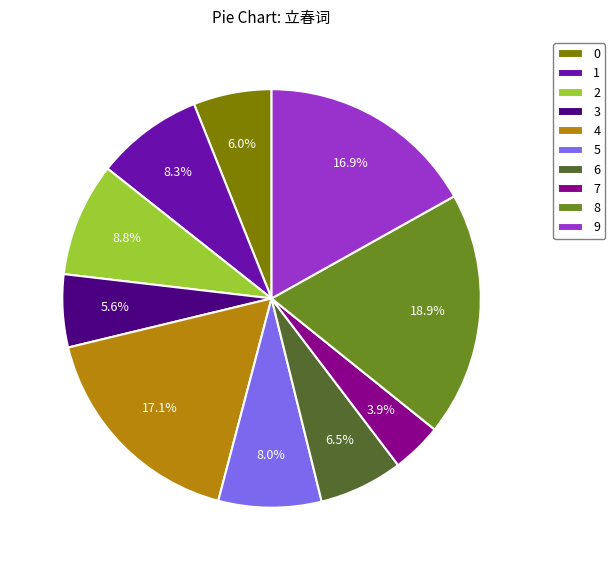

Is 3 the majority of the pie?

No